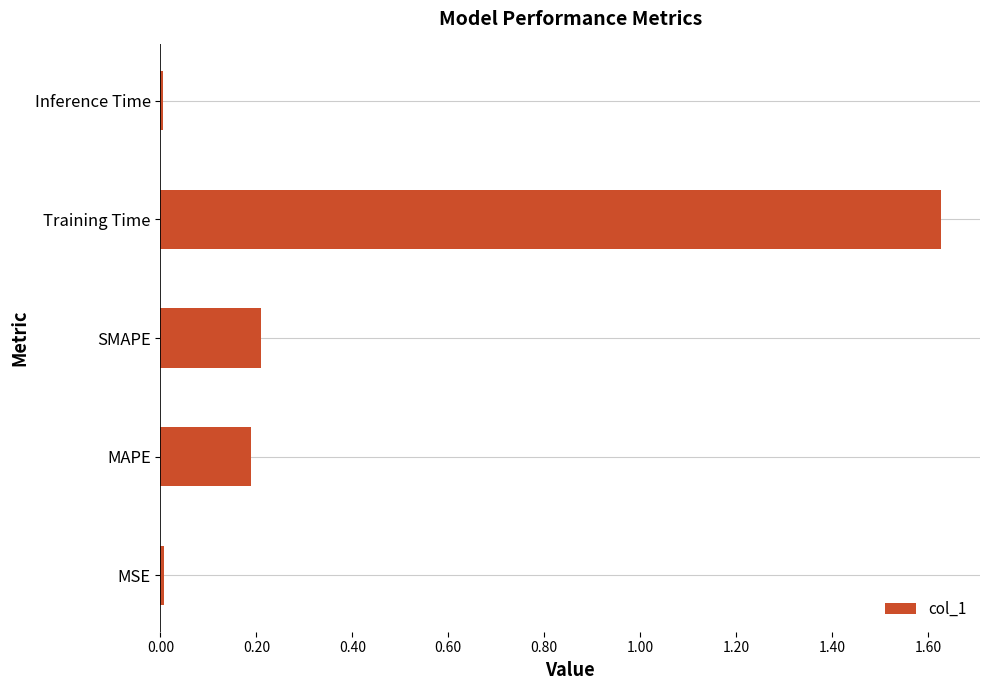

The chart shows a value of 0.3 at SMAPE. True or false?

False